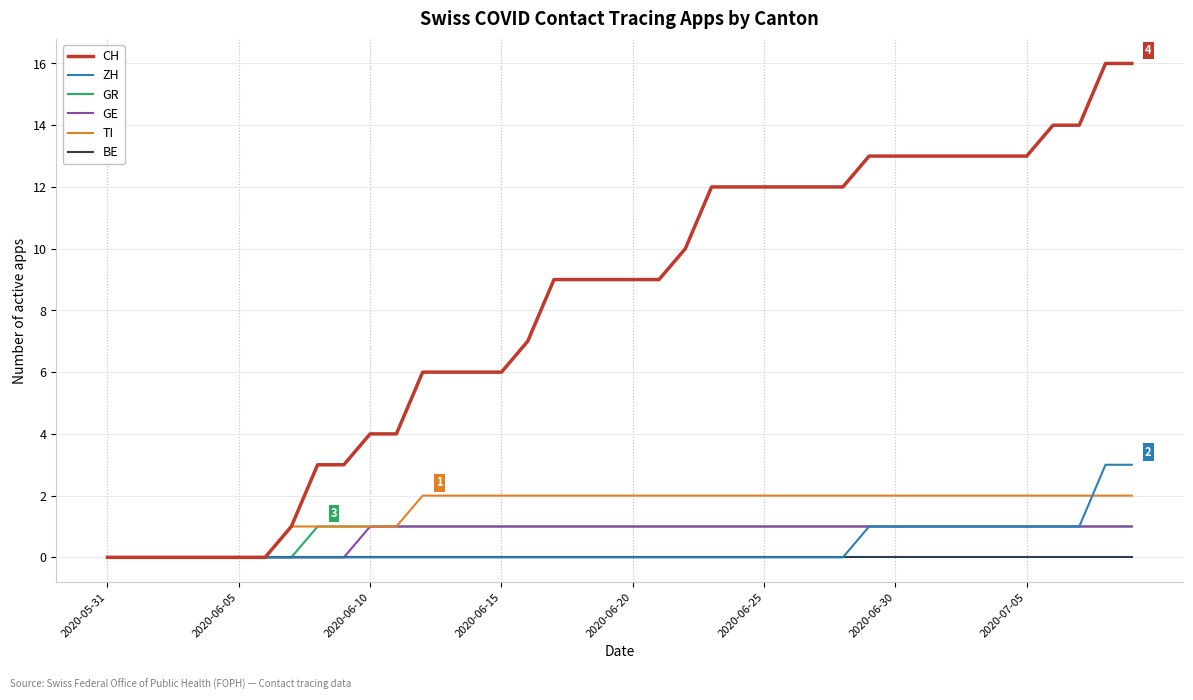

What is the greatest value displayed?

16